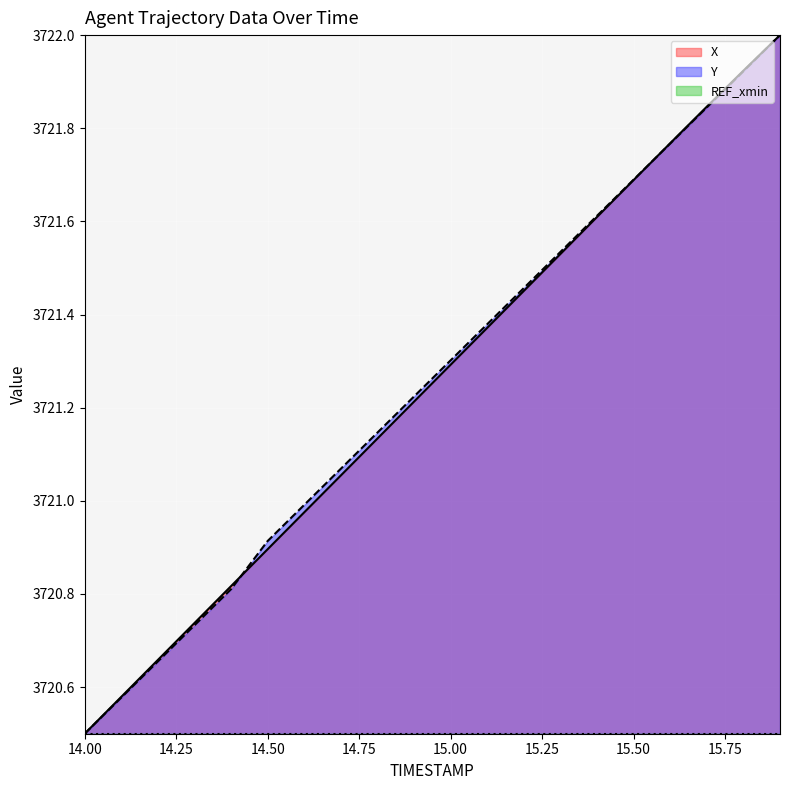

Which series ends up on top after the final intersection of X and Y?

X